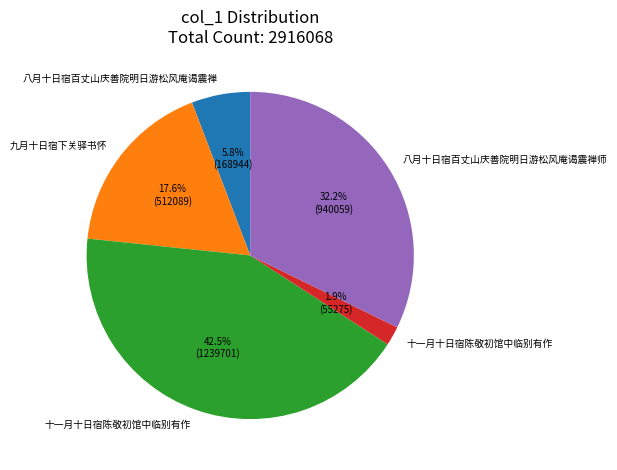

Does any single category account for the majority?

No